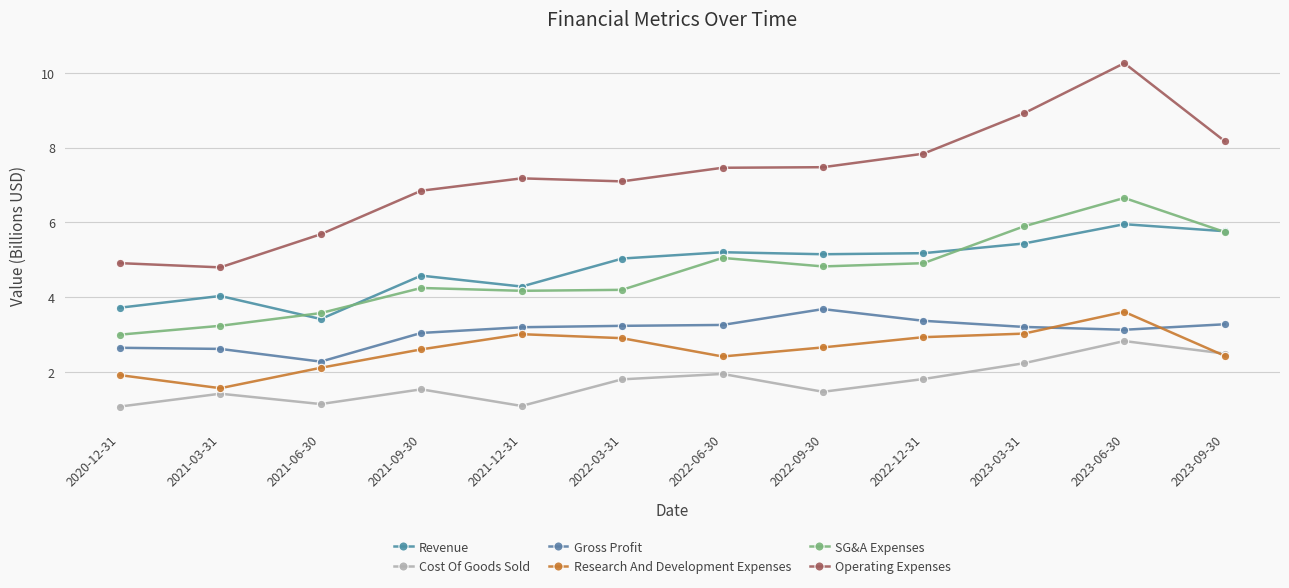

The Gross Profit series shows 1.5 at 2023-03-31. True or false?

False